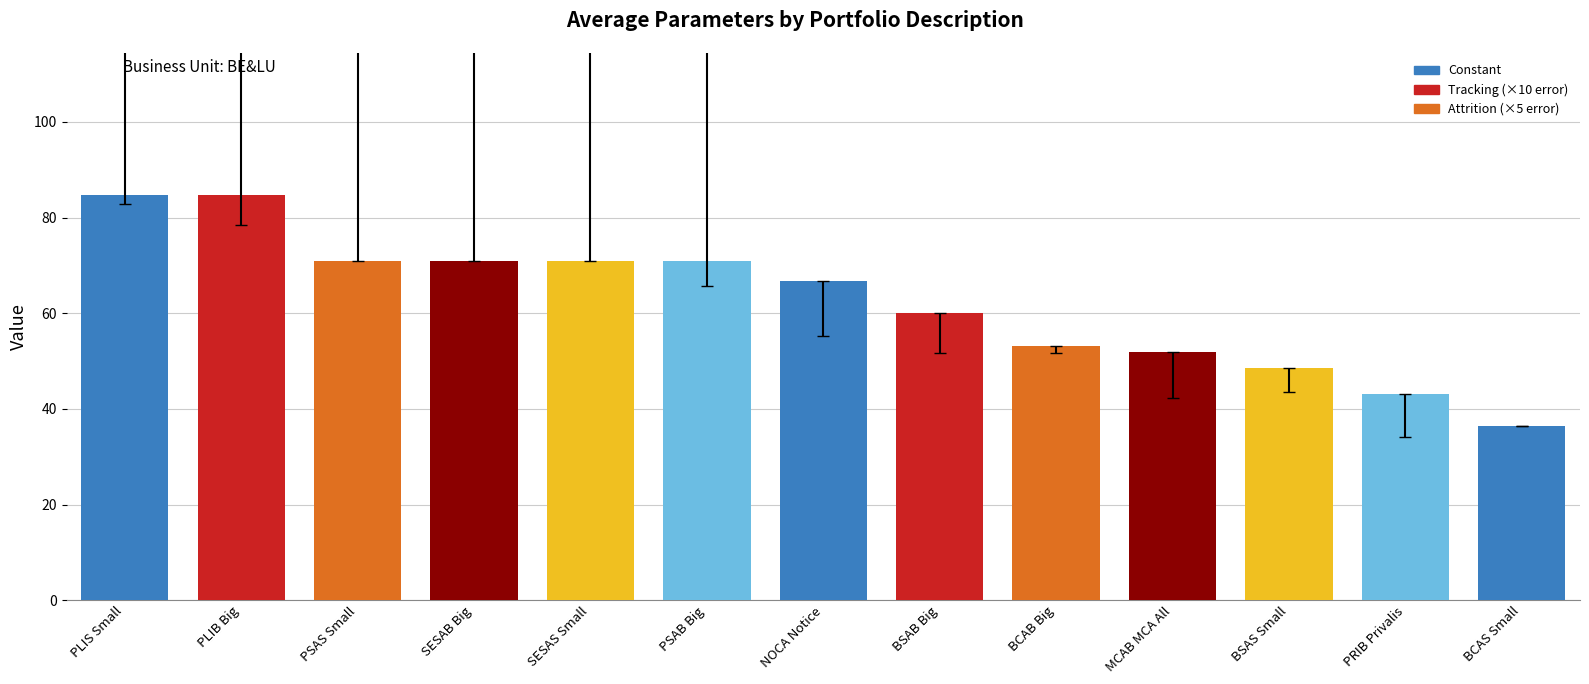

The value at PSAB Big is 103.9. True or false?

False